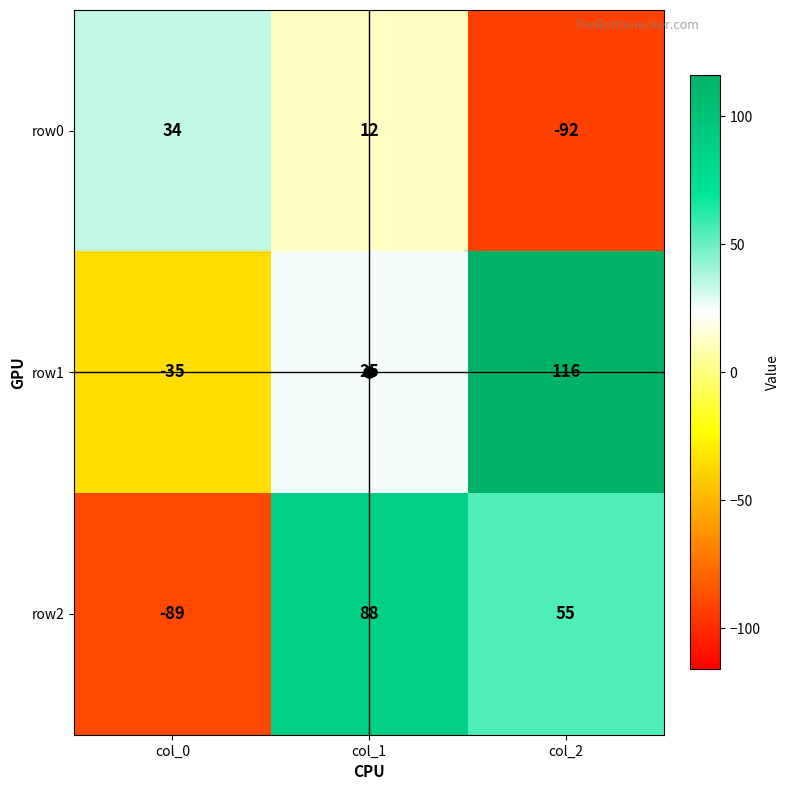

Which series has the largest total across all categories?

row1